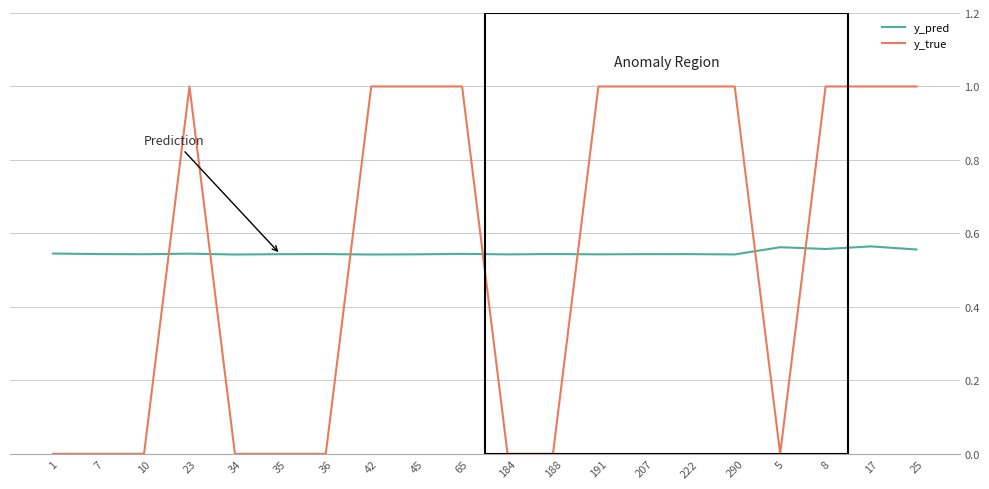

What is the highest value of the y_true series?

1.0